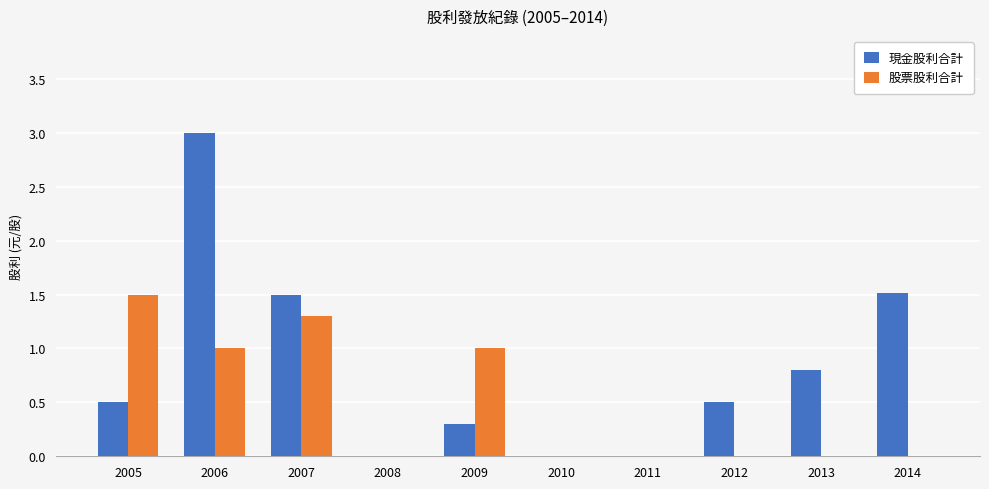

How many groups of bars are there?

10